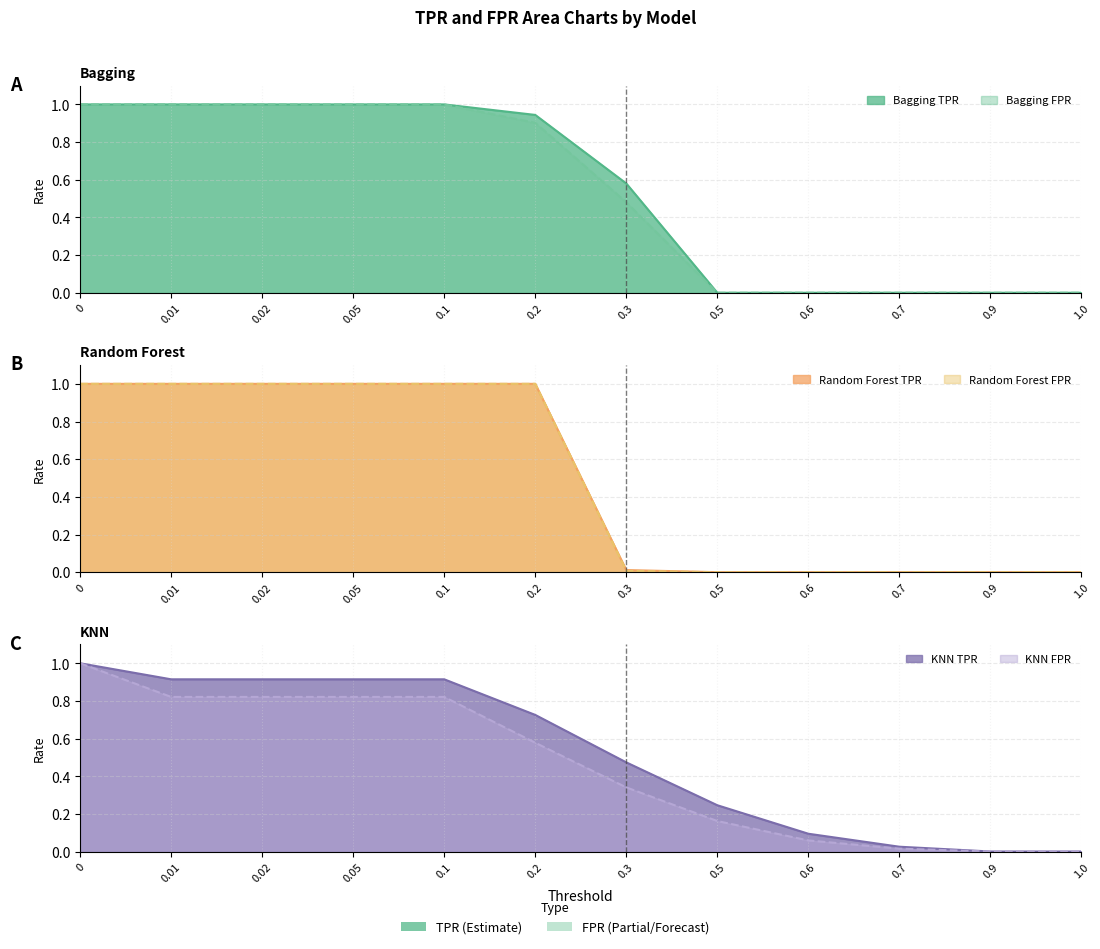

Reading left to right, transcribe all the data shown in this chart.

bagging_tpr: 1.0	1.0	1.0	1.0	1.0	0.9	0.6	0.0	0.0	0.0	0.0	0.0
bagging_fpr: 1.0	1.0	1.0	1.0	1.0	0.9	0.5	0.0	0.0	0.0	0.0	0.0
forest_tpr: 1.0	1.0	1.0	1.0	1.0	1.0	0.0	0.0	0.0	0.0	0.0	0.0
forest_fpr: 1.0	1.0	1.0	1.0	1.0	1.0	0.0	0.0	0.0	0.0	0.0	0.0
knn_tpr: 1.0	0.9	0.9	0.9	0.9	0.7	0.5	0.2	0.1	0.0	0.0	0.0
knn_fpr: 1.0	0.8	0.8	0.8	0.8	0.6	0.3	0.2	0.1	0.0	0.0	0.0